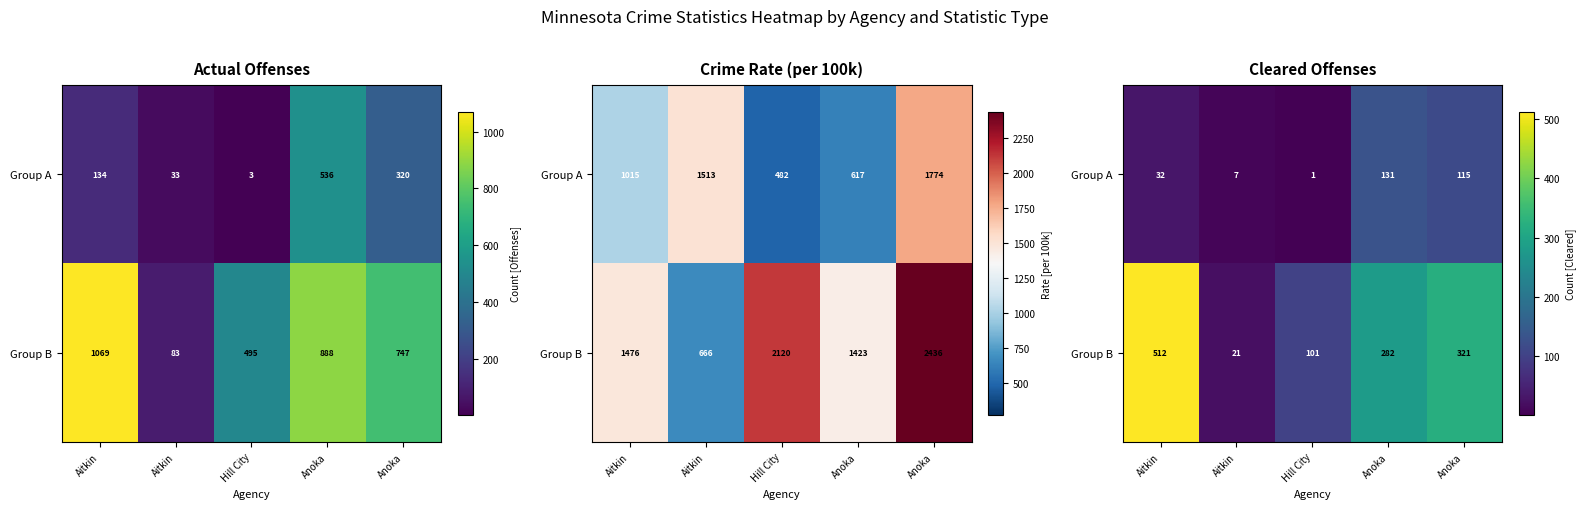

Between Hill City and Anoka, which is larger?

Anoka